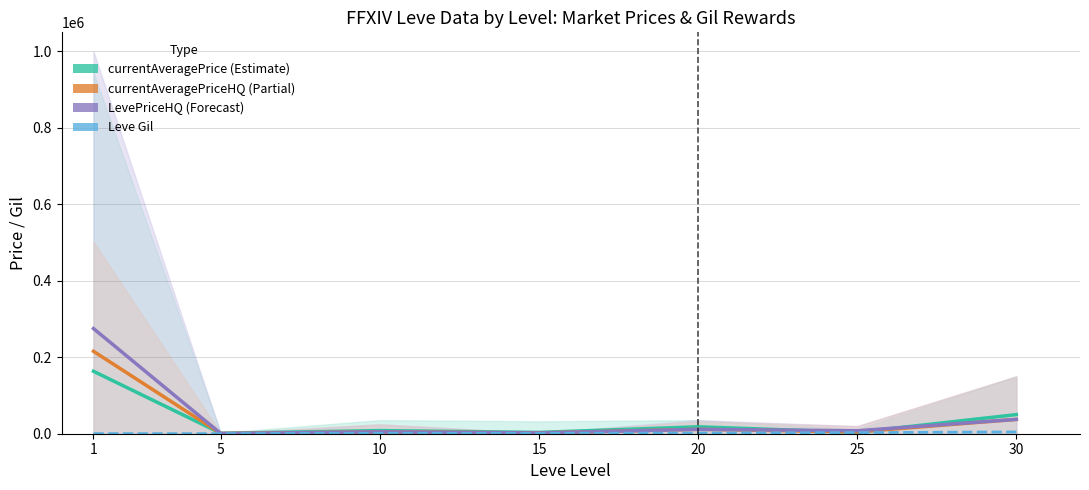

Rank the categories by LevePriceHQ mean value from highest to lowest.

1, 30, 20, 25, 10, 15, 5